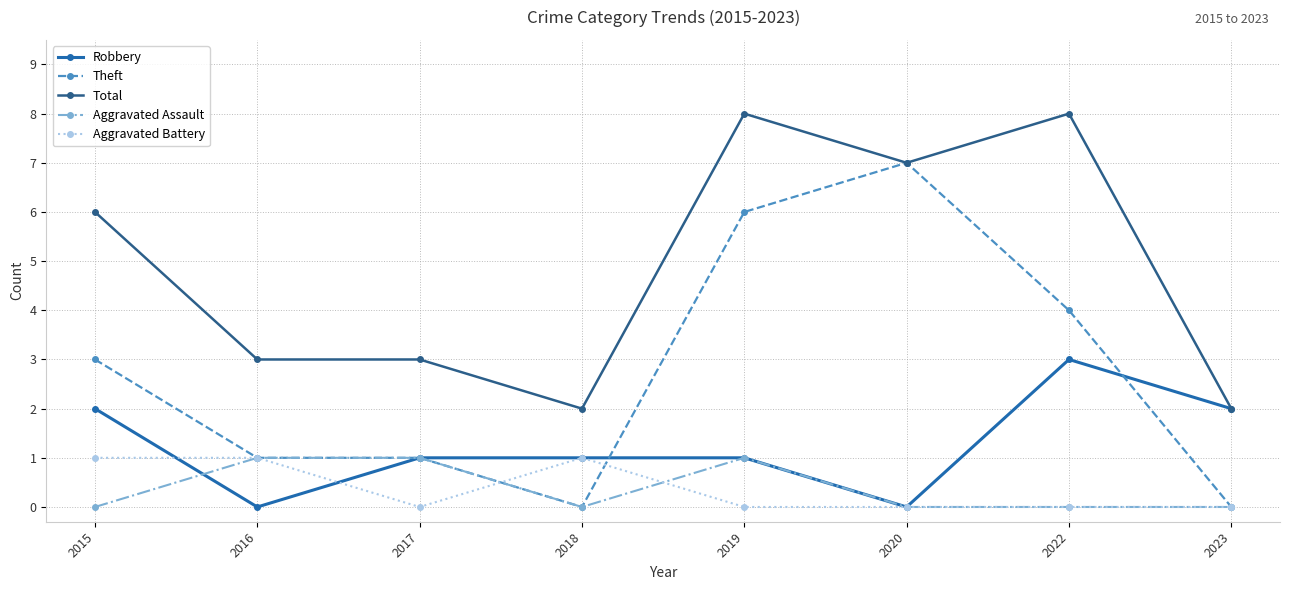

How many lines are shown in the chart?

5